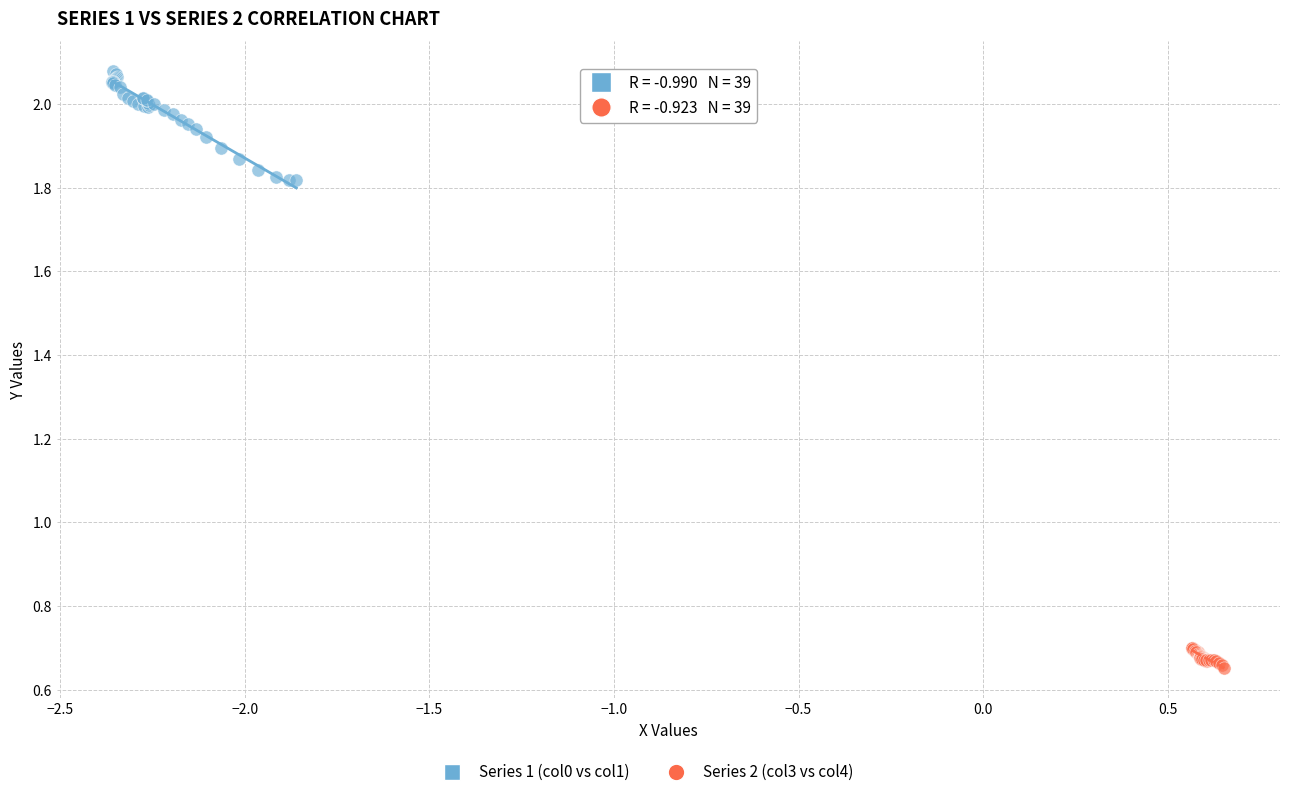

Which series has the largest Y range (max minus min)?

Series 1 (col0 vs col1)